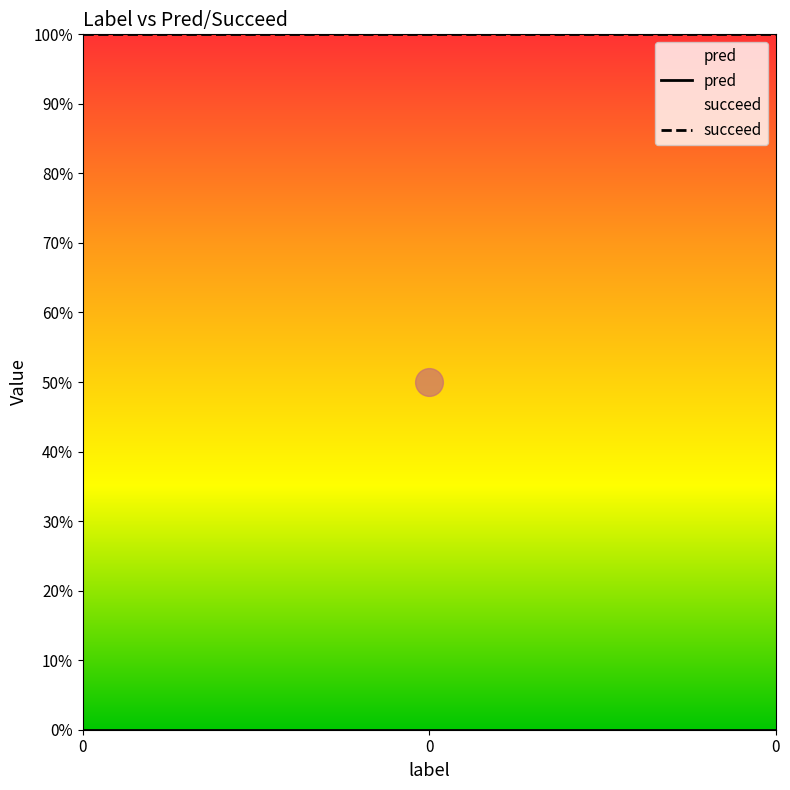

At 0, list the series in order from smallest to largest.

pred, succeed